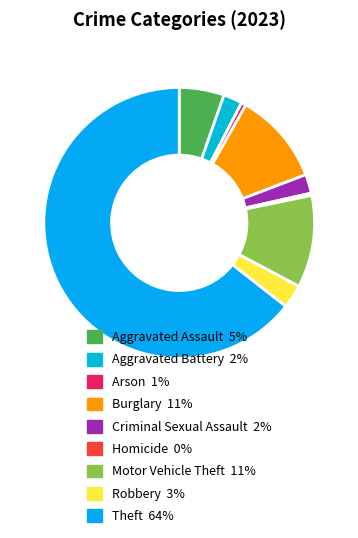

Do Criminal Sexual Assault and Burglary together represent more than half of the pie?

No